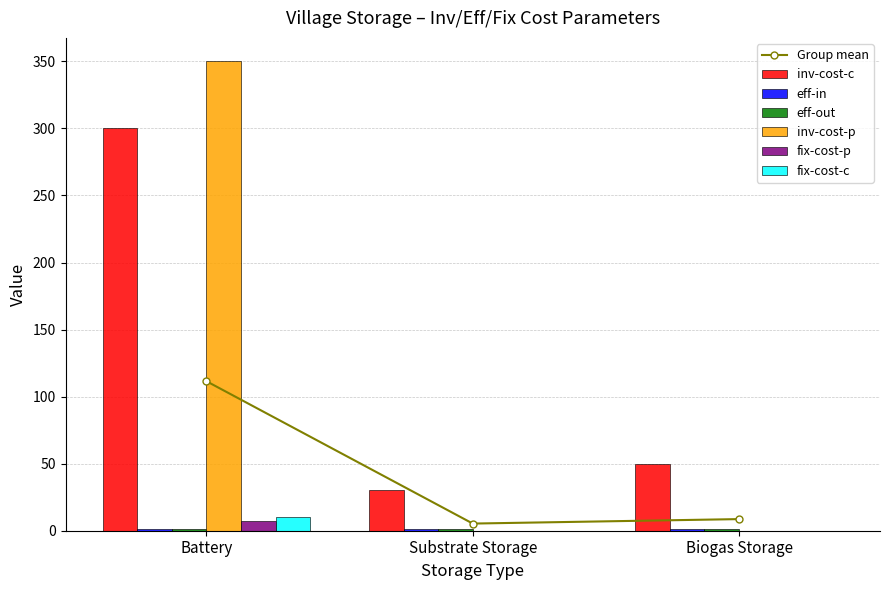

Is the value of fix-cost-c at Battery greater than the value of inv-cost-p at Battery?

No